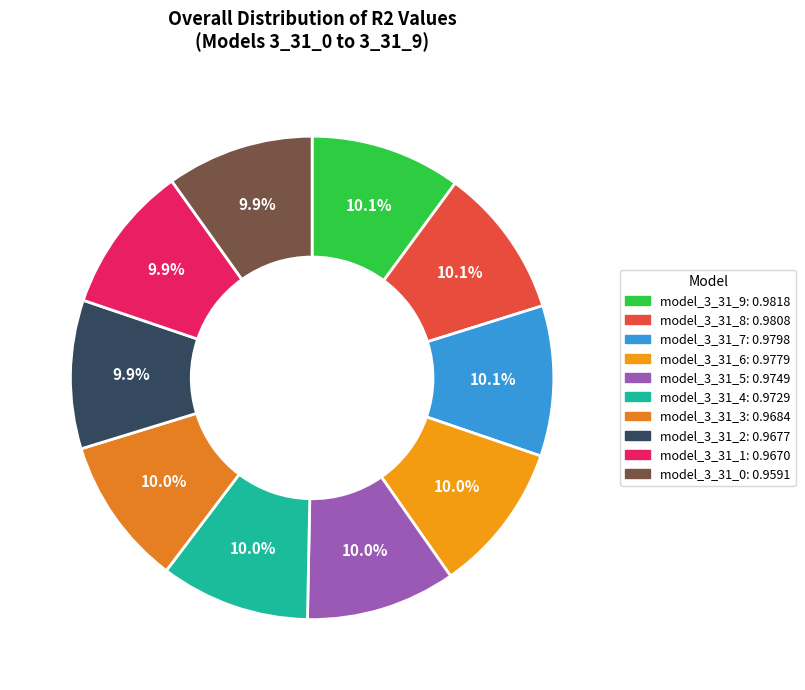

Is there any slice that represents more than half of the pie?

No